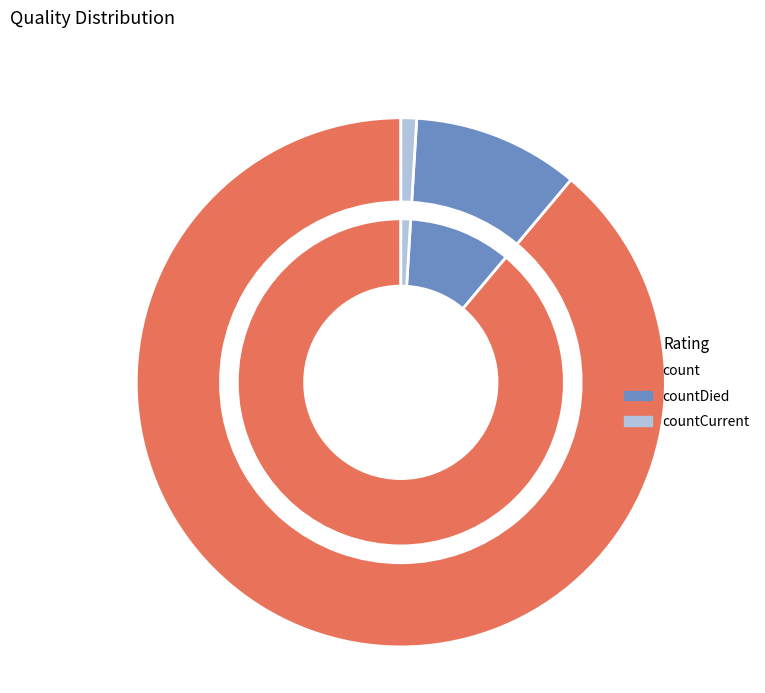

Which slice is the largest?

count